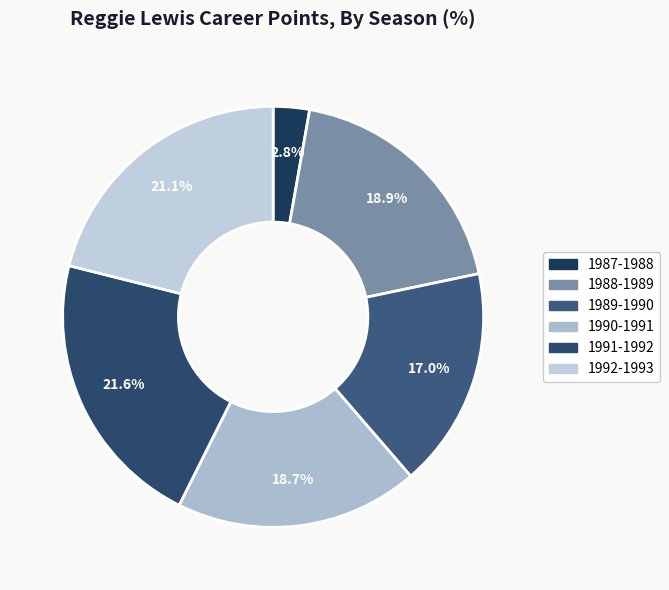

What is the ratio of the value at 1989-1990 to the value at 1991-1992?

0.8